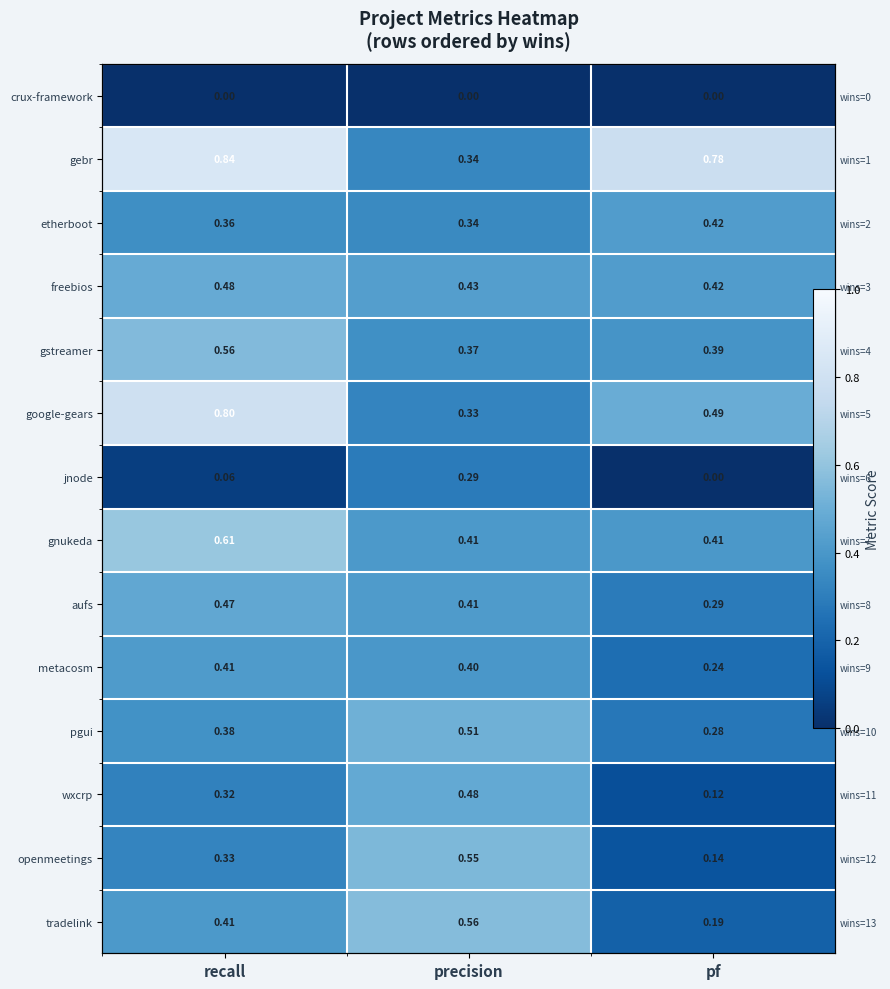

Is it true that etherboot equals 0.3 at pf?

False